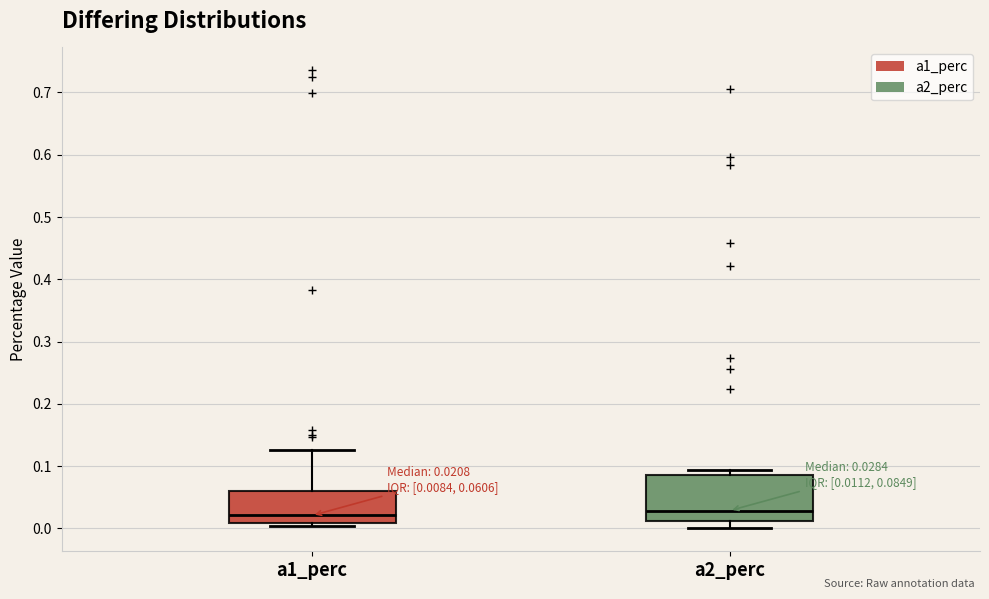

Which box is the tallest, from its lower edge to its upper edge?

a2_perc